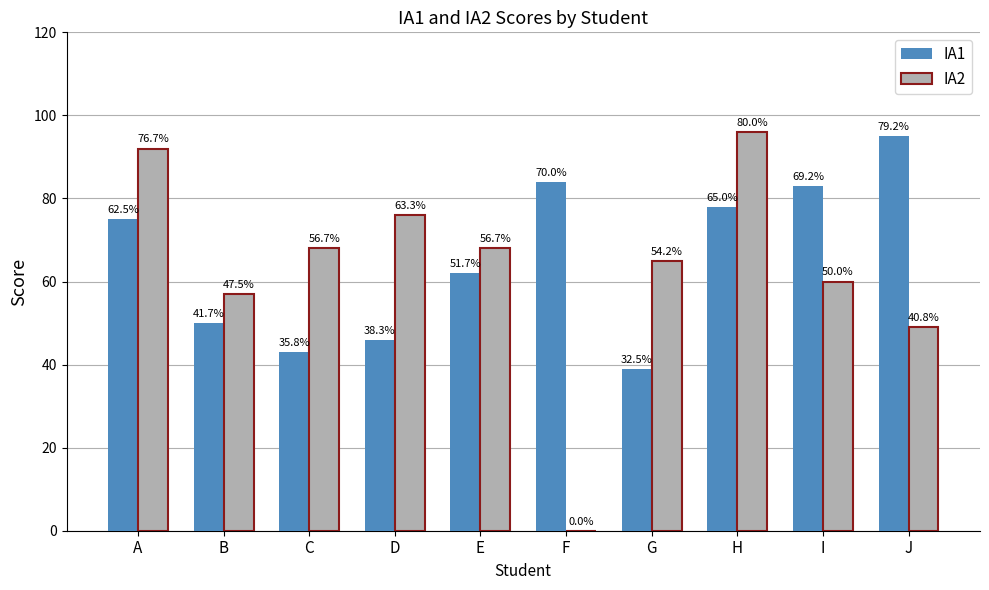

Is it true that IA1 equals 75 at A?

True